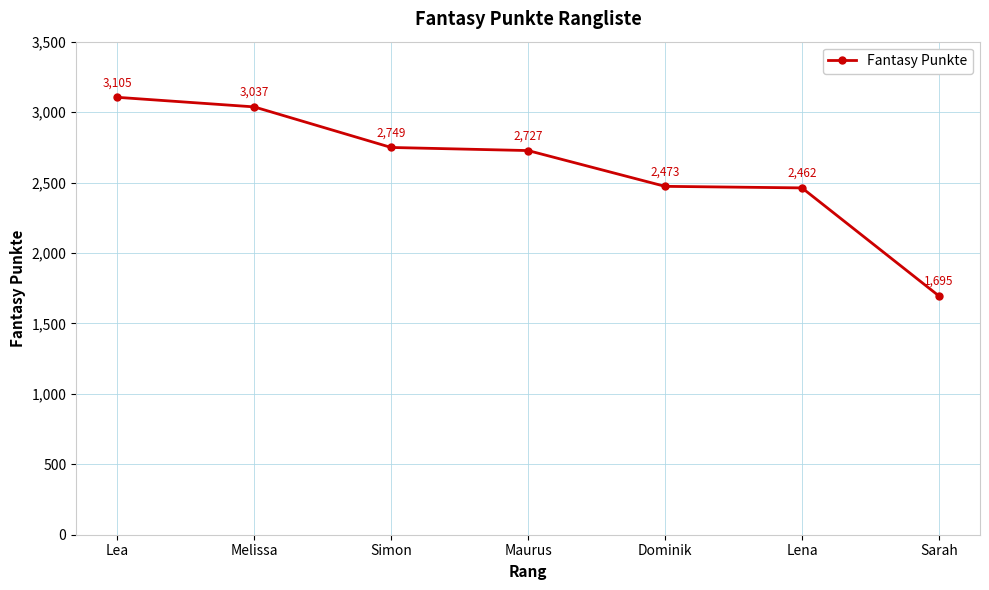

List the labels in order of value, largest first.

Lea, Melissa, Simon, Maurus, Dominik, Lena, Sarah